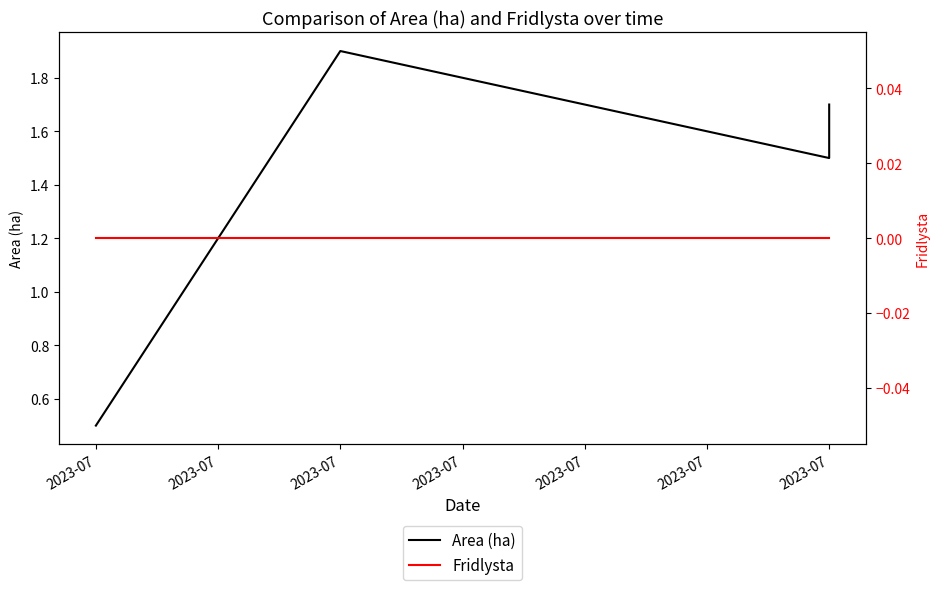

What is the total value across all series at 2023-07?

0.5